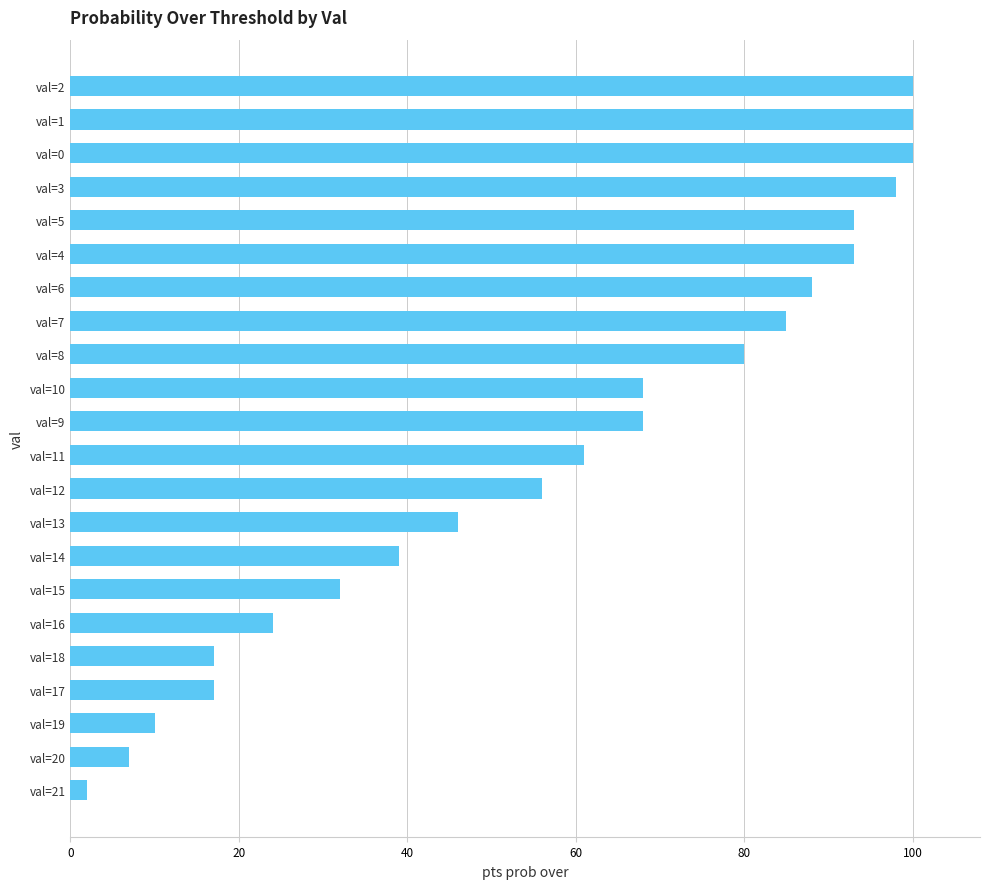

True or false: the data shows 24 at val=16.

True